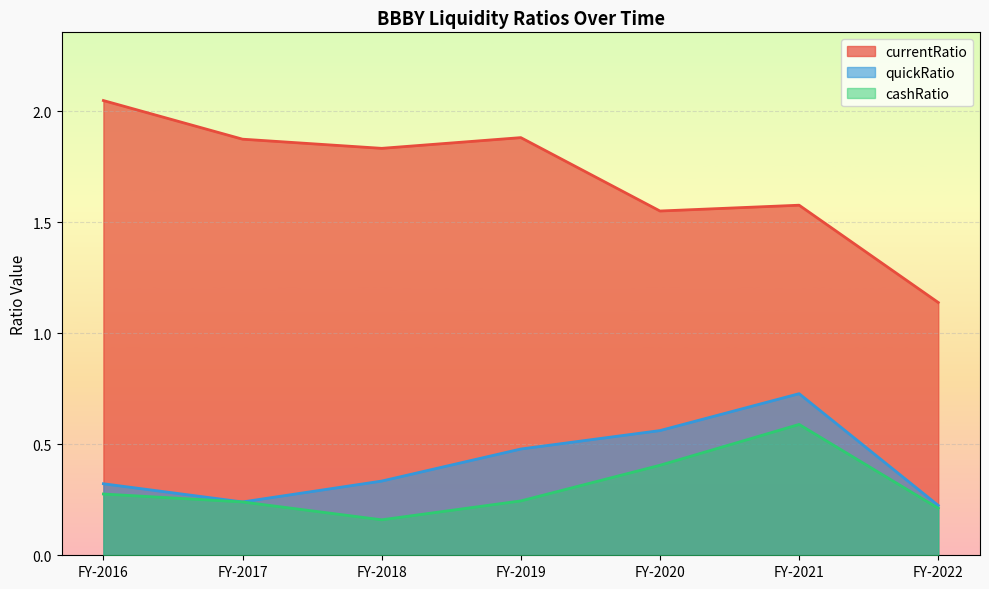

What is the average value of the quickRatio series?

0.4